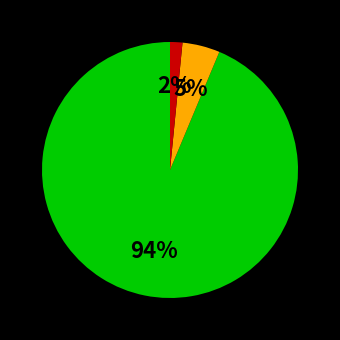

Is there any slice that represents more than half of the pie?

Yes